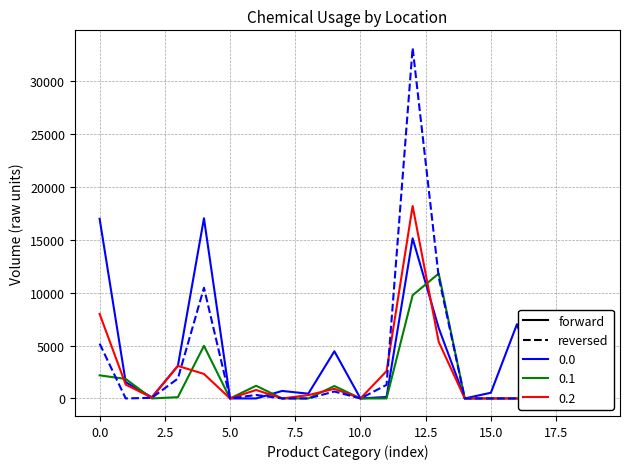

How many lines are shown in the chart?

4